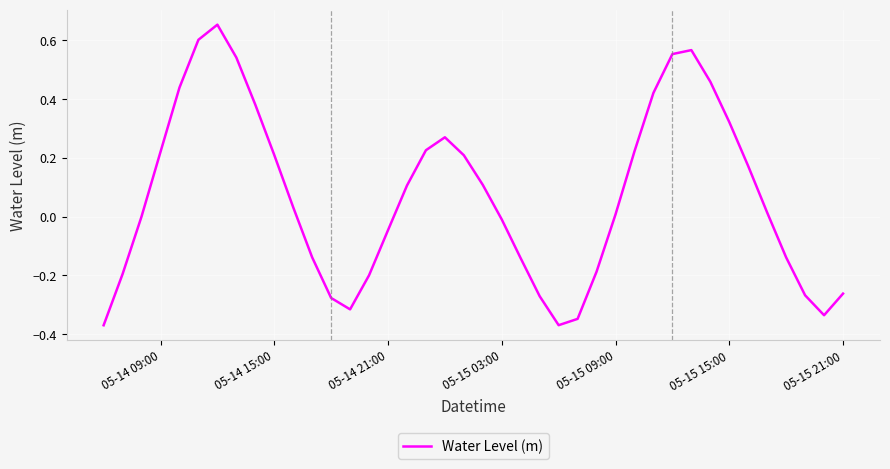

What is the difference between the maximum and minimum values?

1.0